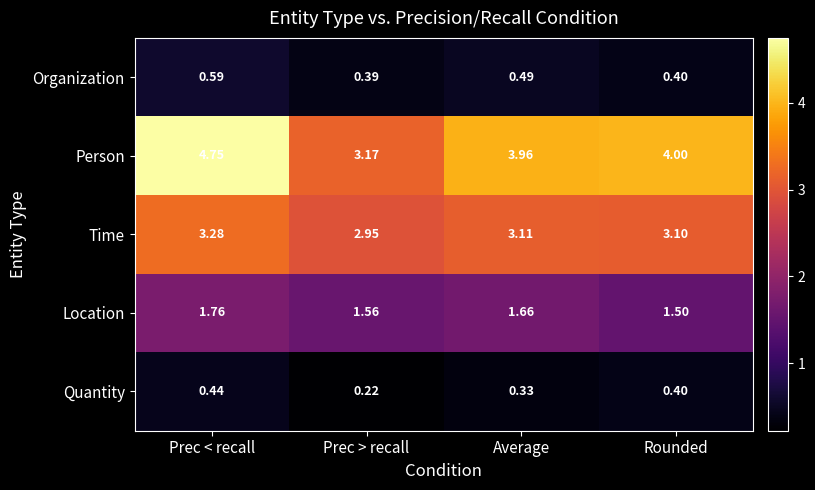

Which category has the highest value across all series?

Prec < recall